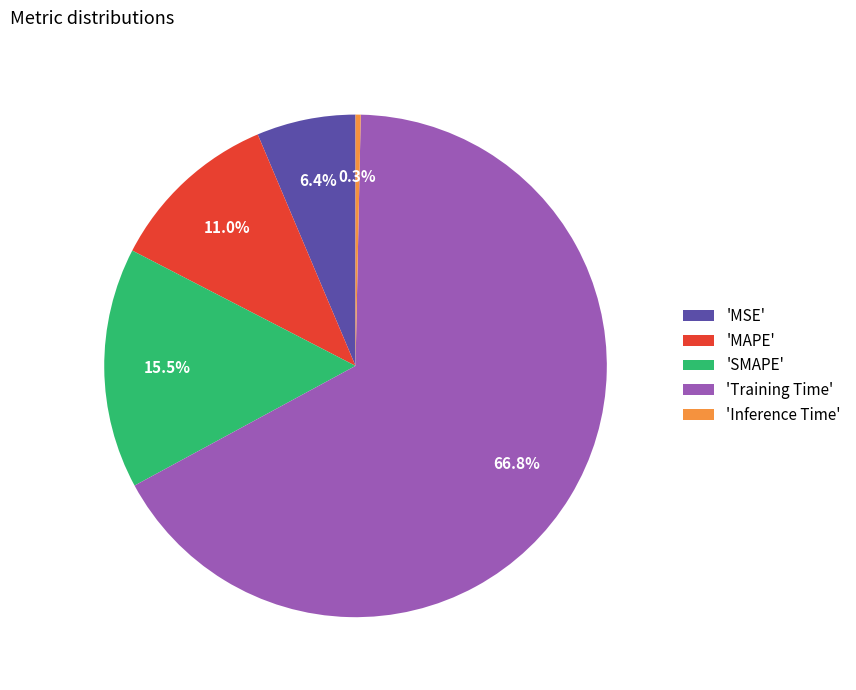

Count the number of slices in the pie.

5